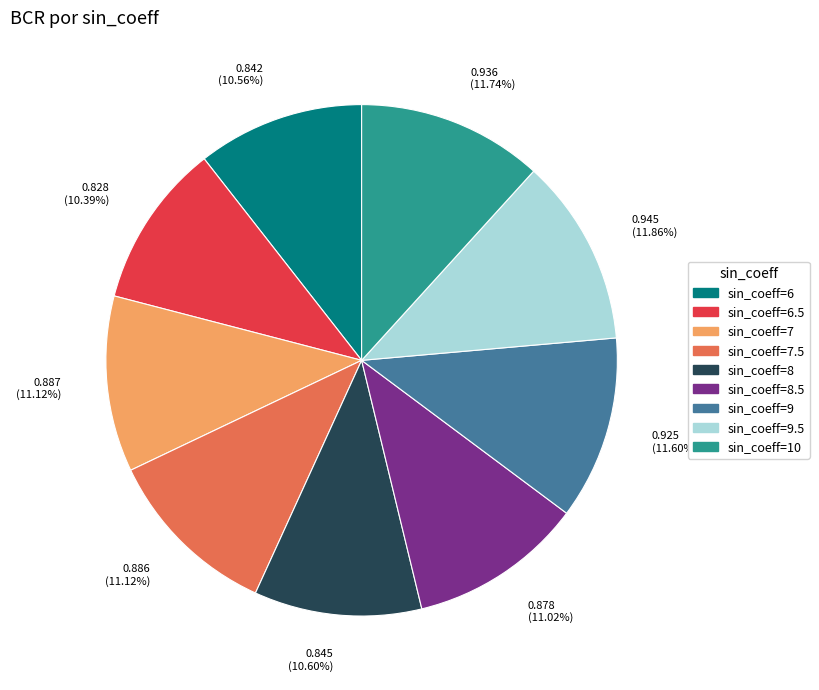

Do 0.925 (11.60%) and 0.845 (10.60%) together represent more than half of the pie?

No